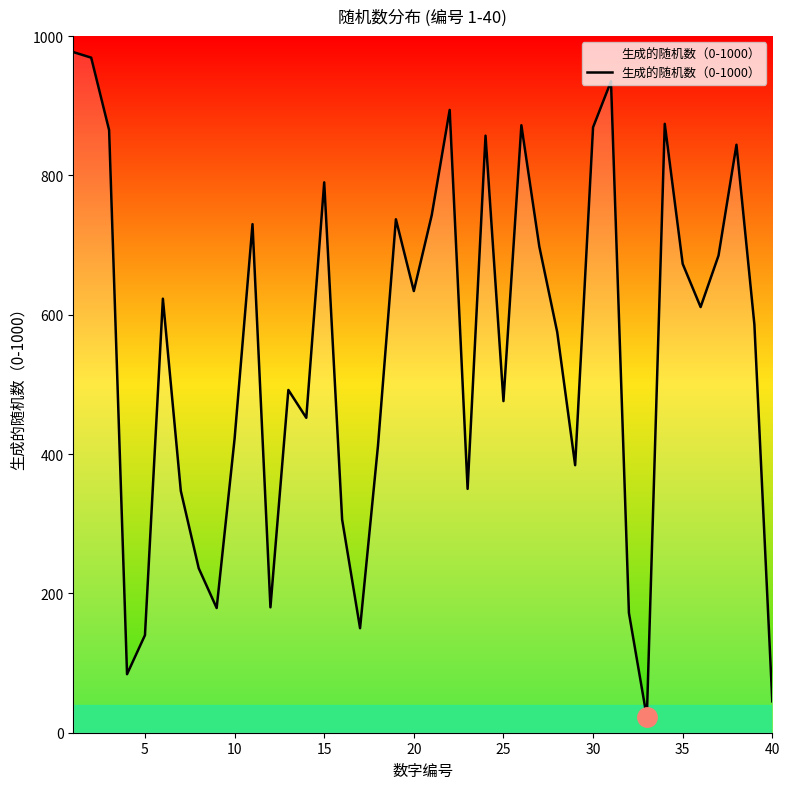

What is the difference between the maximum and minimum values?

955